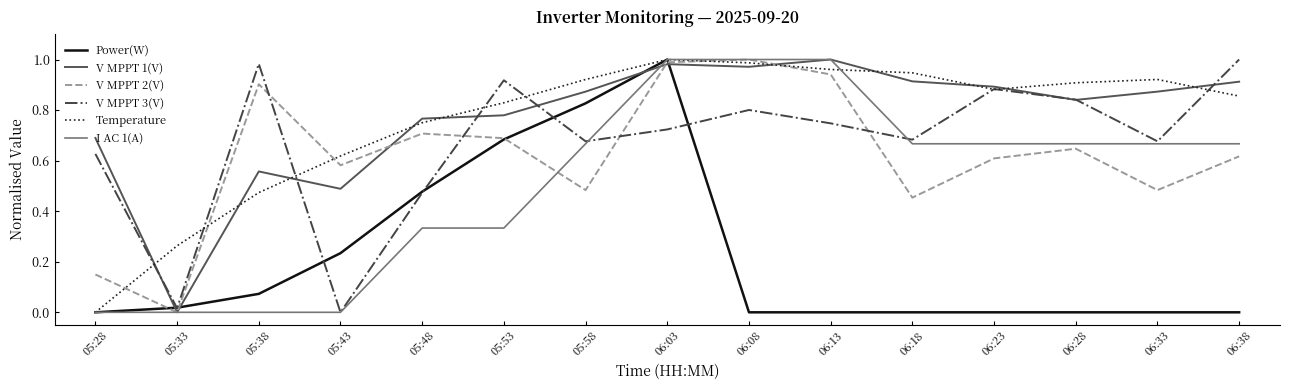

At which label does Power(W) reach its peak?

06:03